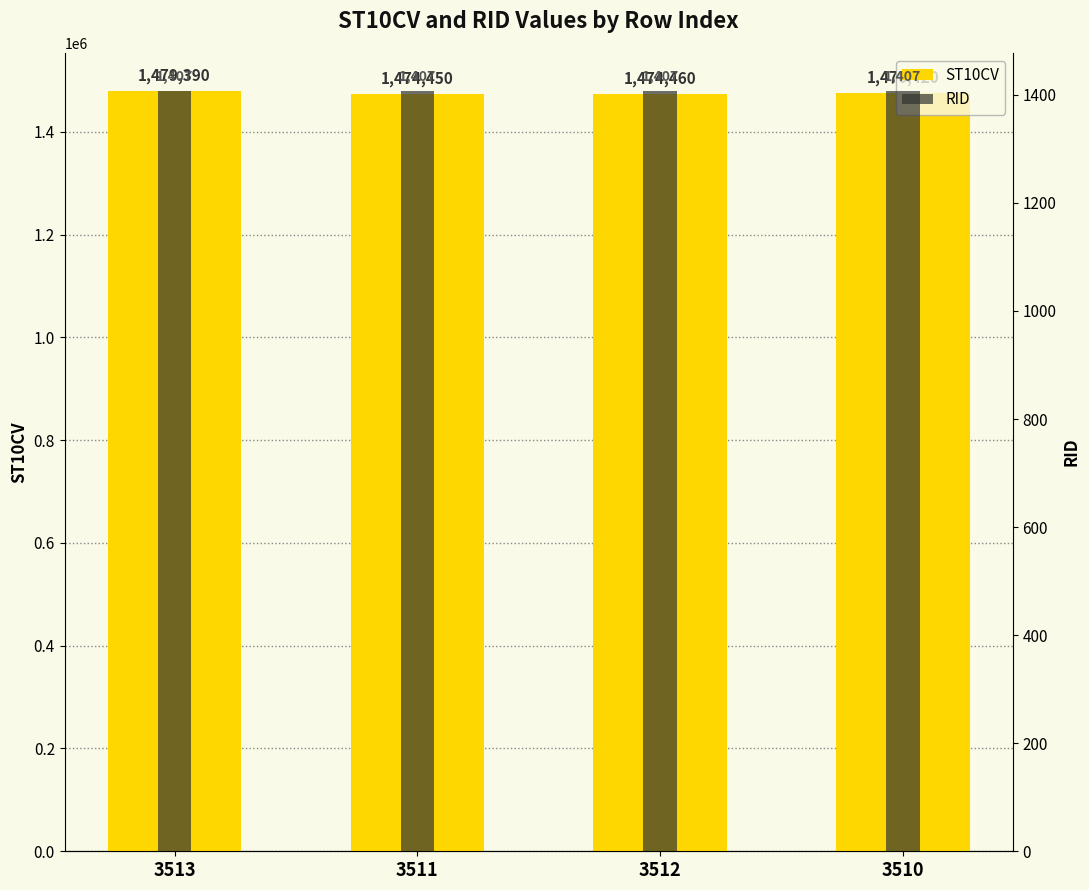

What is the average value of the ST10CV series?

1476180